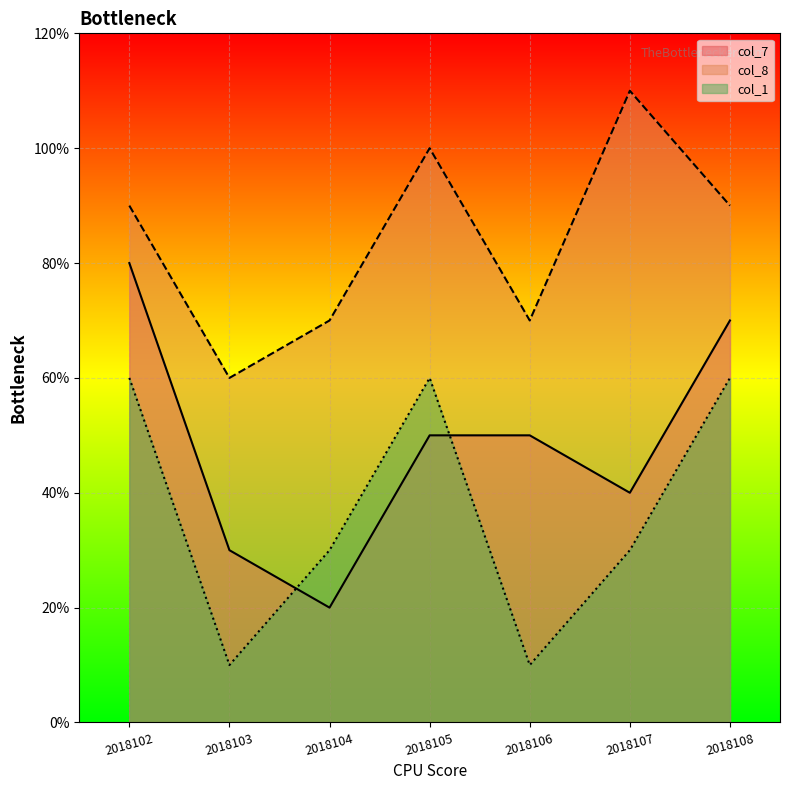

True or false: col_1 has more than 0 interior local peaks.

True